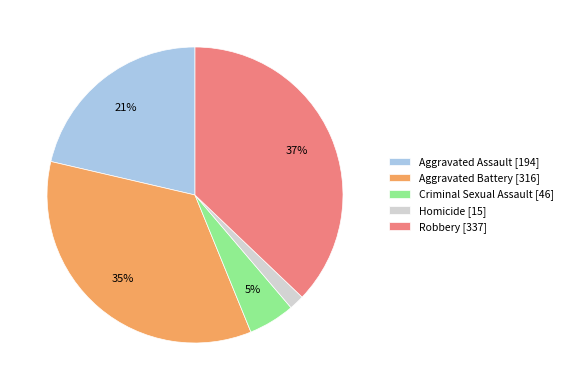

Is there any slice that represents more than half of the pie?

No